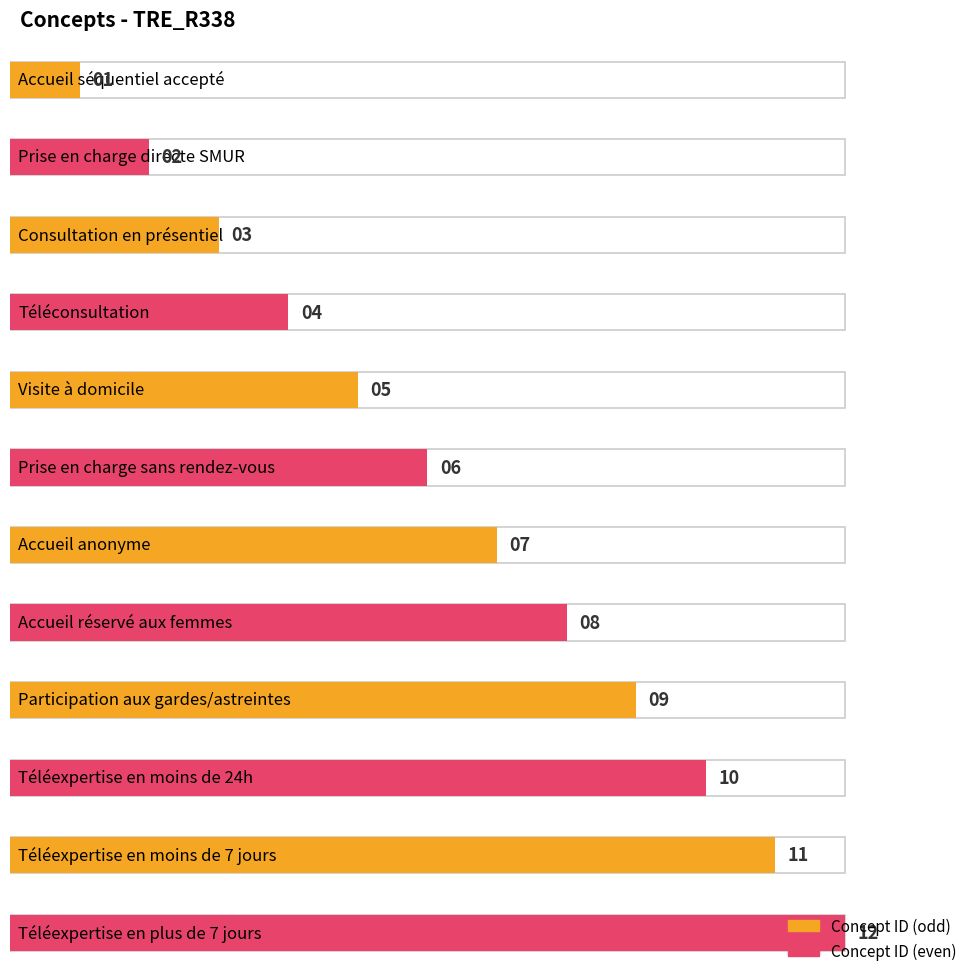

How many data points are less than 7?

6